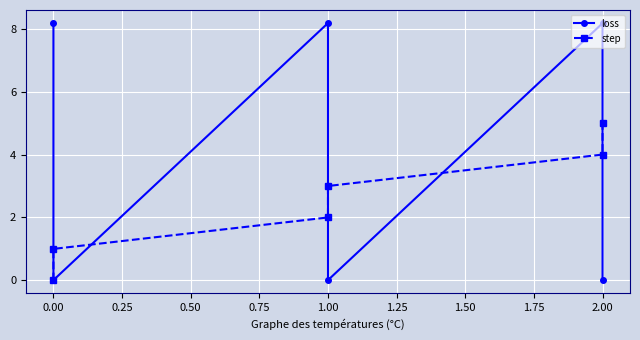

What is the total value across all series at 0.25?

10.2